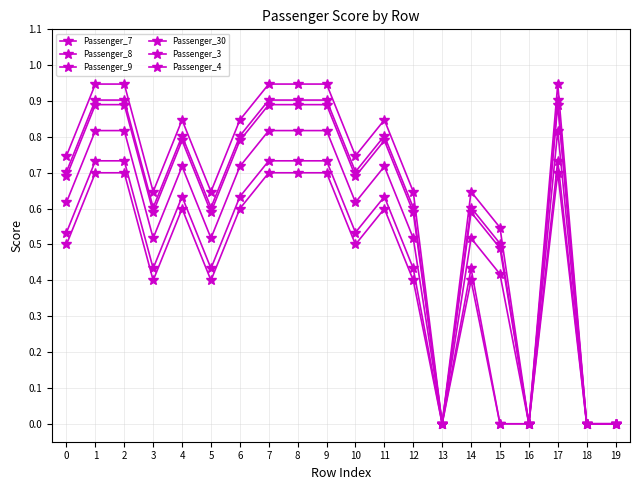

Rank the series at 0 from highest to lowest value.

Passenger_7, Passenger_30, Passenger_8, Passenger_9, Passenger_4, Passenger_3